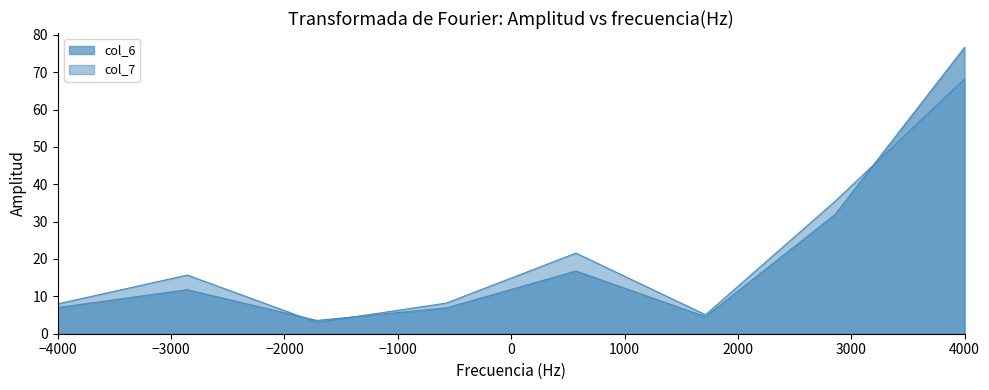

List the series in order of their peak value, lowest first.

col_7, col_6